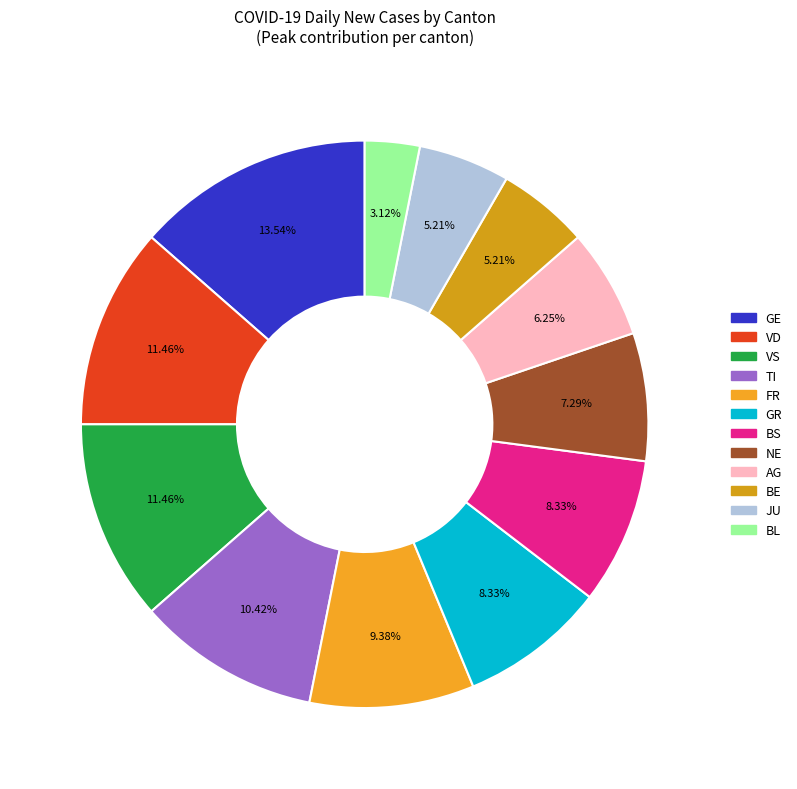

Is the sum of BL and GE greater than half?

No